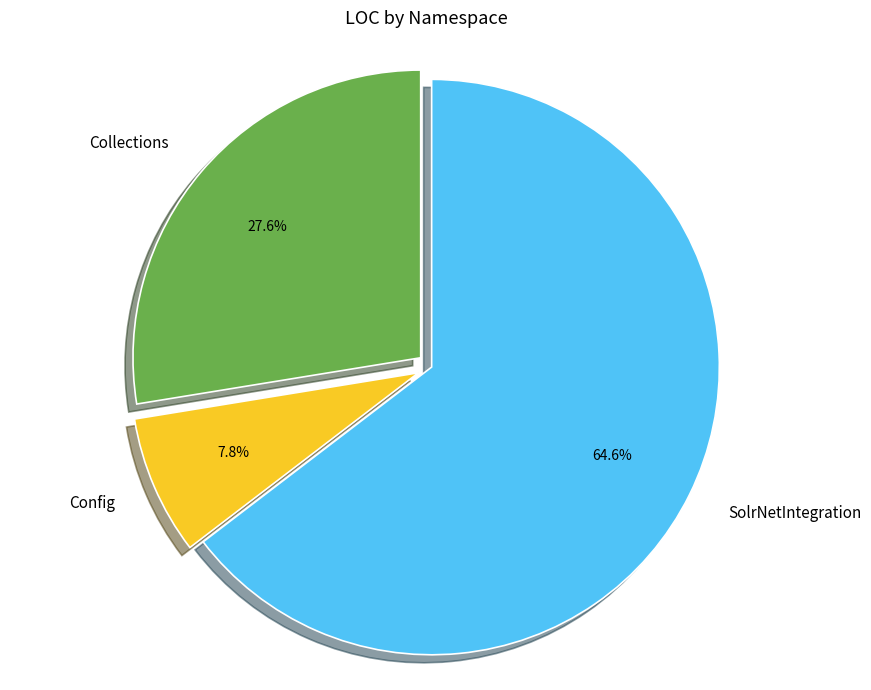

Rank the categories by value from lowest to highest.

Config, Collections, SolrNetIntegration